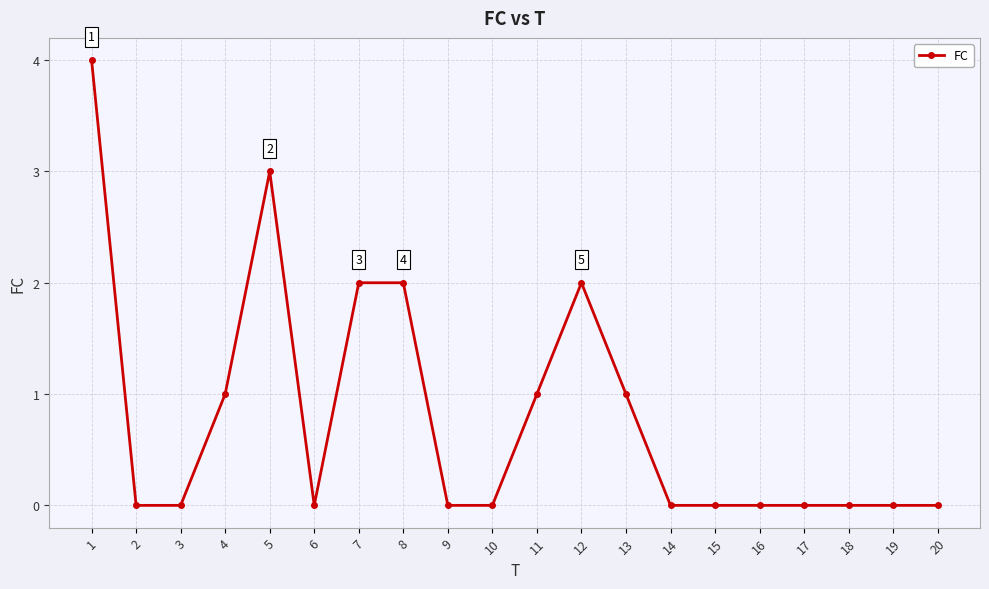

What is the difference between the second highest and second lowest values?

3